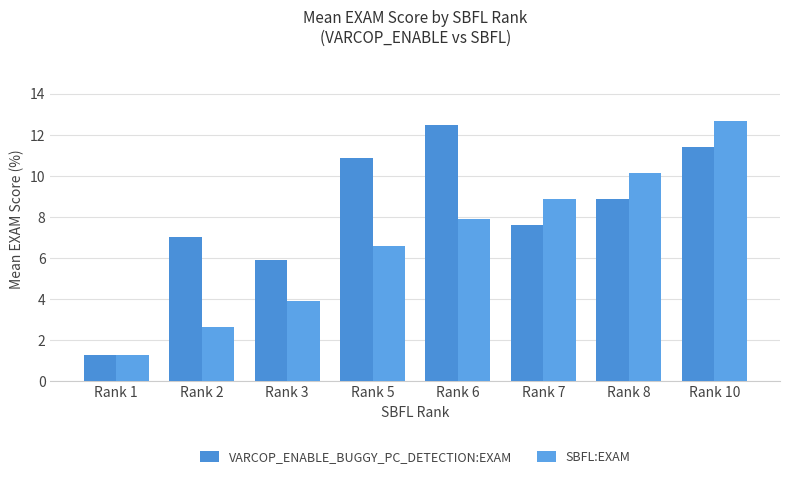

The VARCOP_ENABLE_BUGGY_PC_DETECTION:EXAM series shows 11.4 at Rank 10. True or false?

True